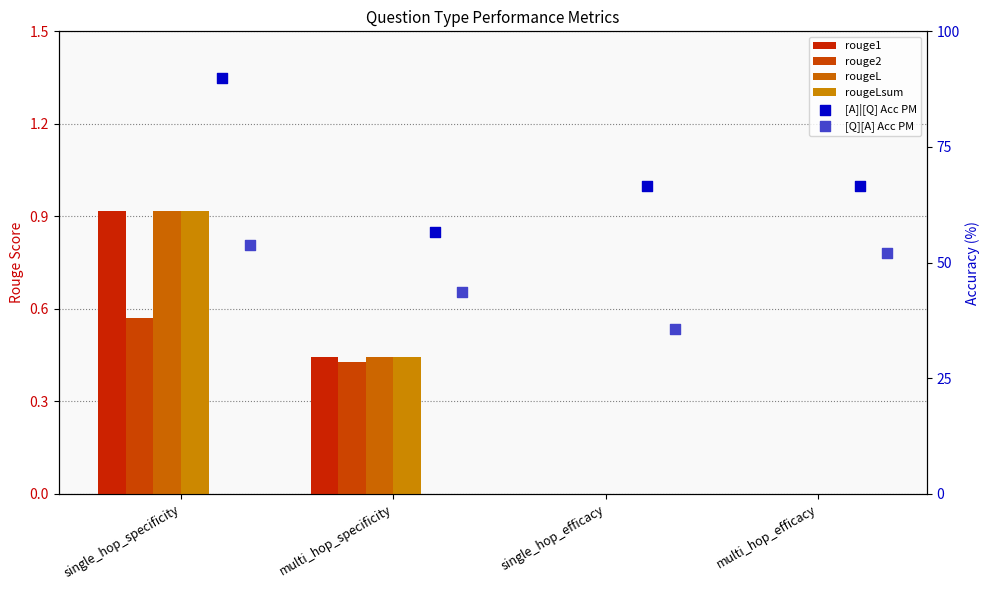

Which series reaches the minimum Y coordinate?

rouge1